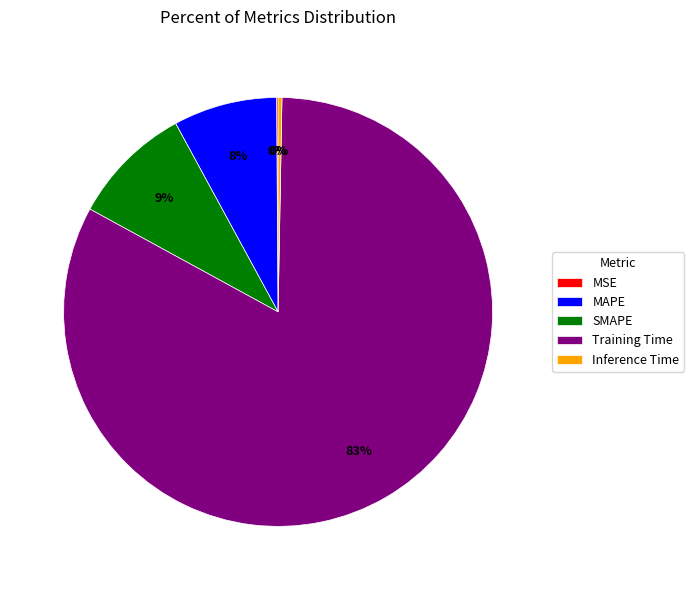

Which slice represents more than half of the pie?

Training Time